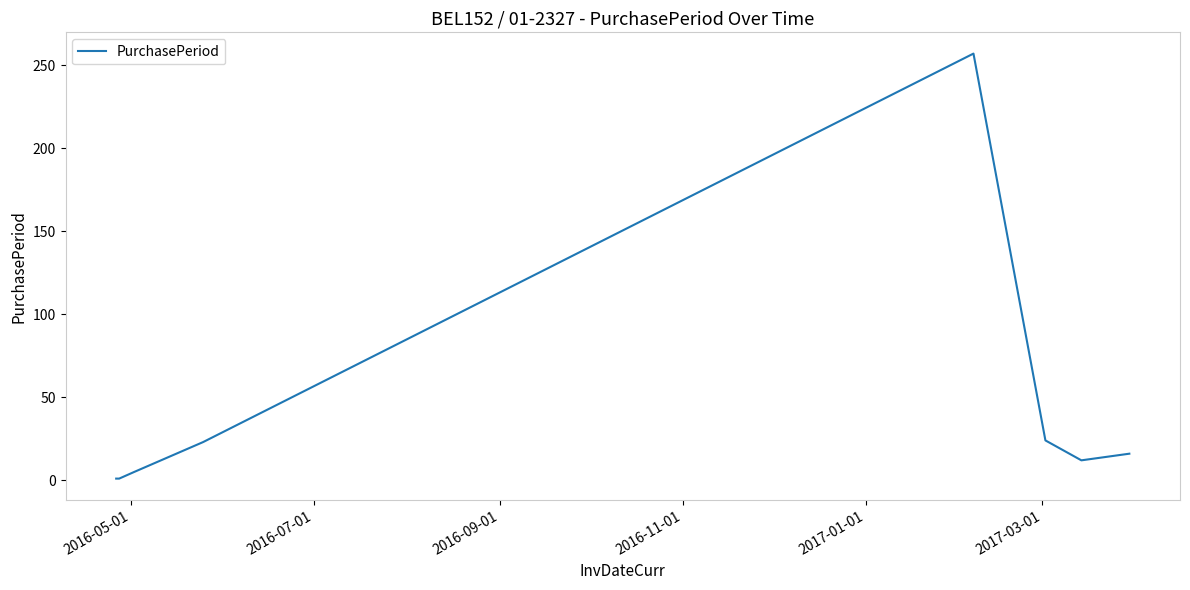

True or false: the data has more than 0 interior local peaks.

True